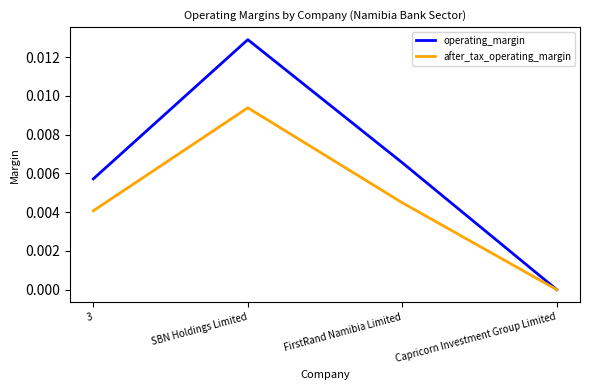

At which category does the chart reach its peak across all series?

SBN Holdings Limited